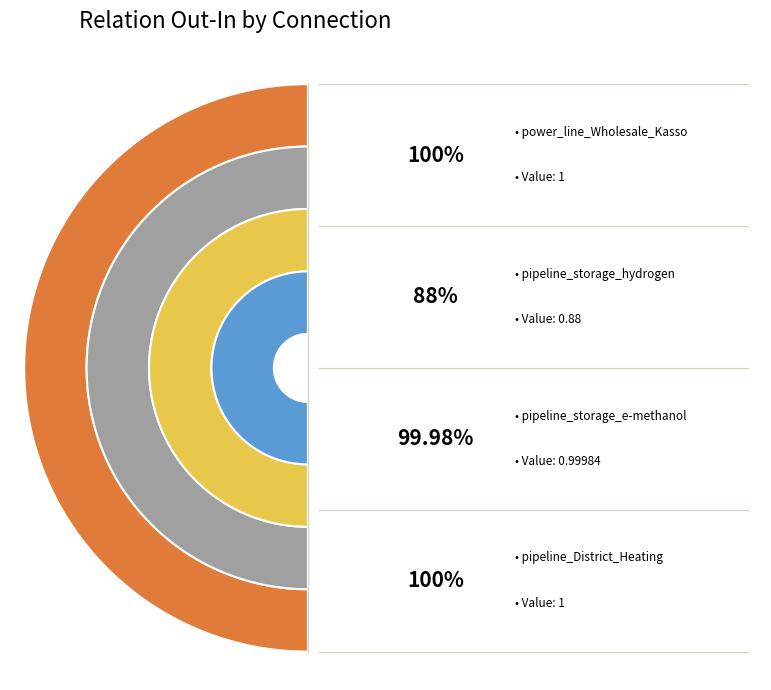

Rank the categories by value from lowest to highest.

pipeline_storage_hydrogen, pipeline_storage_e-methanol, power_line_Wholesale_Kasso, pipeline_District_Heating